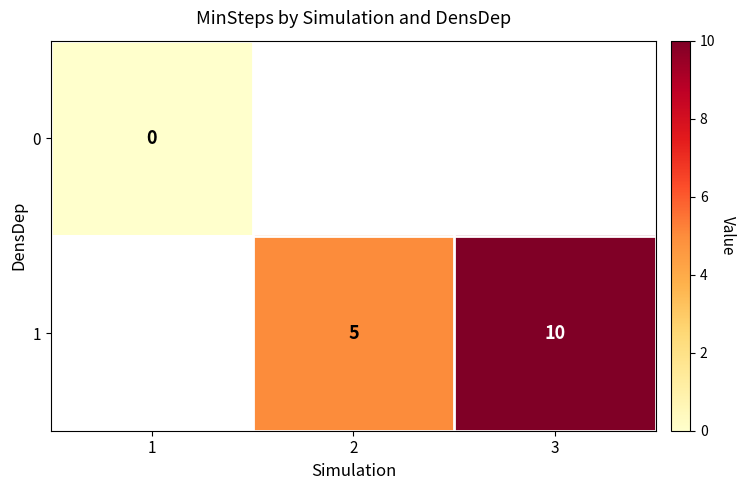

How many categories are shown in the chart?

3